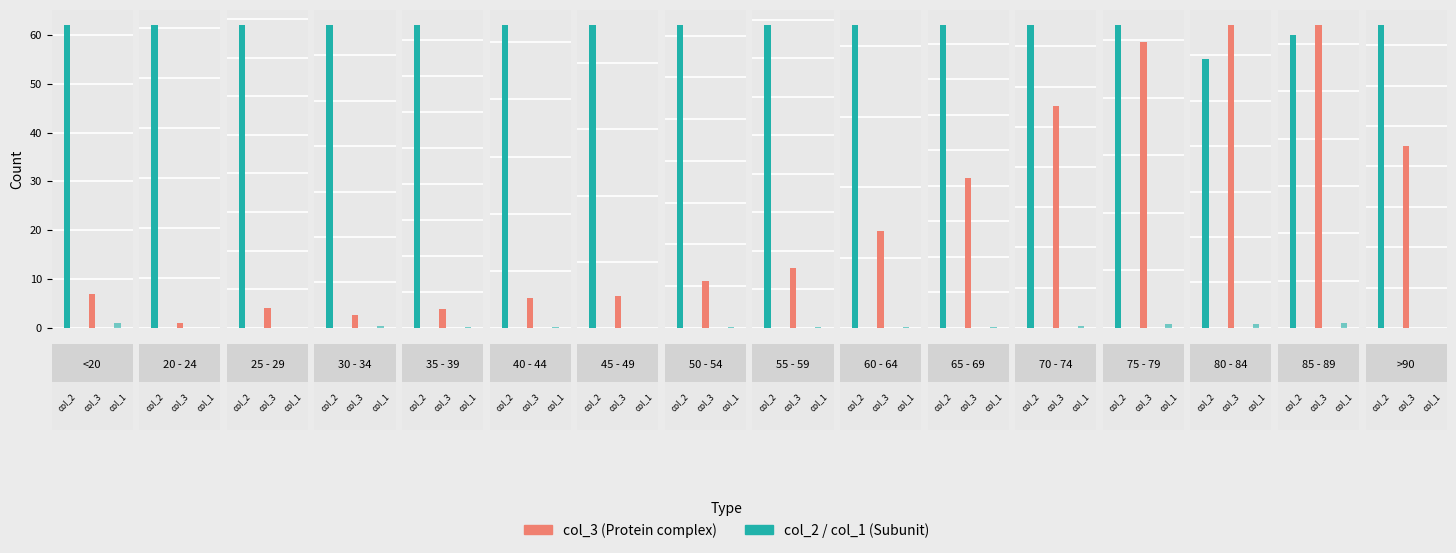

Reading left to right, extract all data points from this chart.

col_3: <20=7	20 - 24=2	25 - 29=13	30 - 34=14	35 - 39=26	40 - 44=53	45 - 49=97	50 - 54=227	55 - 59=392	60 - 64=689	65 - 69=1057	70 - 74=1381	75 - 79=993	80 - 84=333	85 - 89=64	>90=9
col_2: <20=62	20 - 24=121	25 - 29=196	30 - 34=333	35 - 39=420	40 - 44=530	45 - 49=915	50 - 54=1450	55 - 59=1965	60 - 64=2151	65 - 69=2130	70 - 74=1882	75 - 79=1053	80 - 84=296	85 - 89=62	>90=15
col_1: <20=1	20 - 24=0	25 - 29=0	30 - 34=2	35 - 39=1	40 - 44=1	45 - 49=1	50 - 54=3	55 - 59=6	60 - 64=8	65 - 69=6	70 - 74=14	75 - 79=12	80 - 84=4	85 - 89=1	>90=0